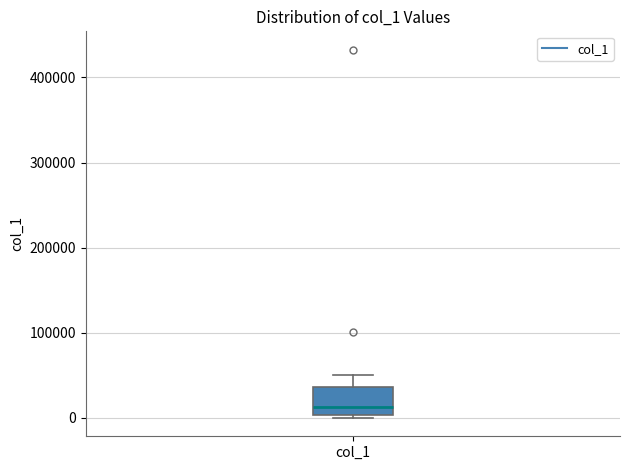

Where is the upper edge of the box for col_1 on the y-axis? The values are not printed on the chart, so give them approximately, as read against the axis.

40000